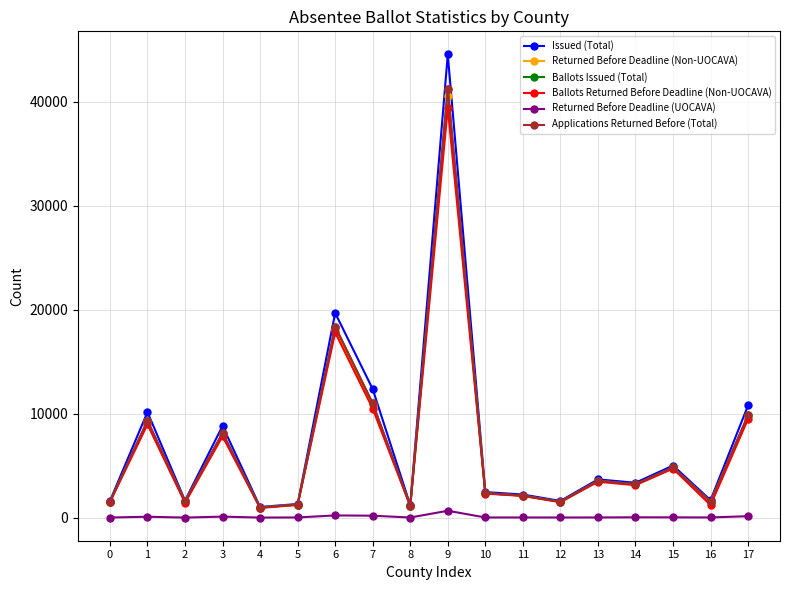

What is the total value across all series at 2?

7740